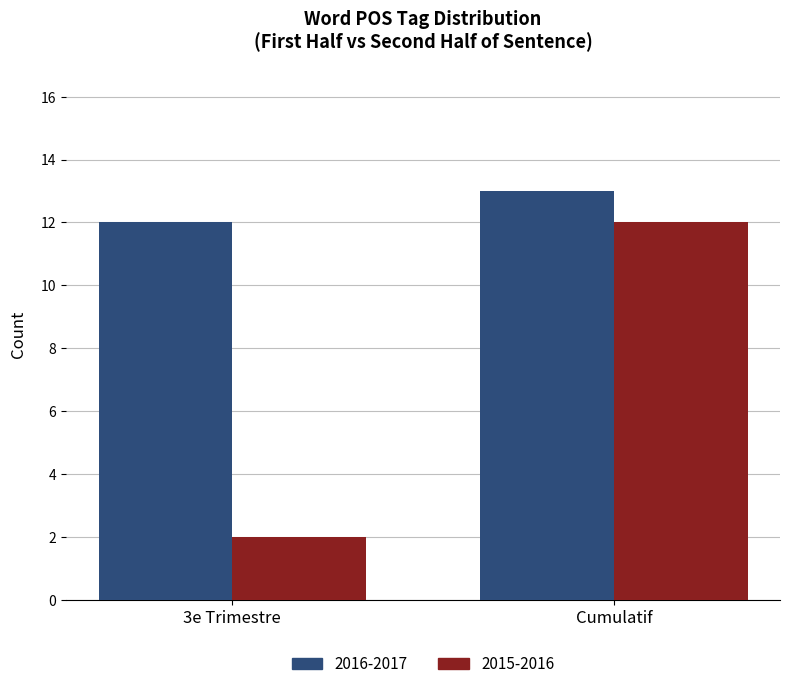

Is the value of 2016-2017 at Cumulatif greater than the value of 2015-2016 at Cumulatif?

Yes